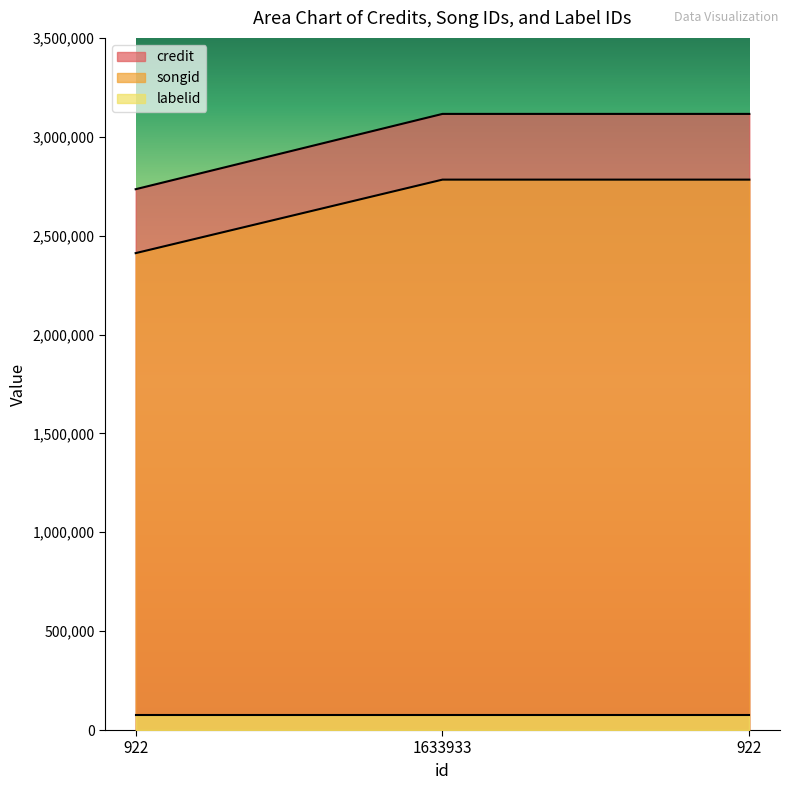

At 1633933, list the series in order from smallest to largest.

labelid, songid, credit